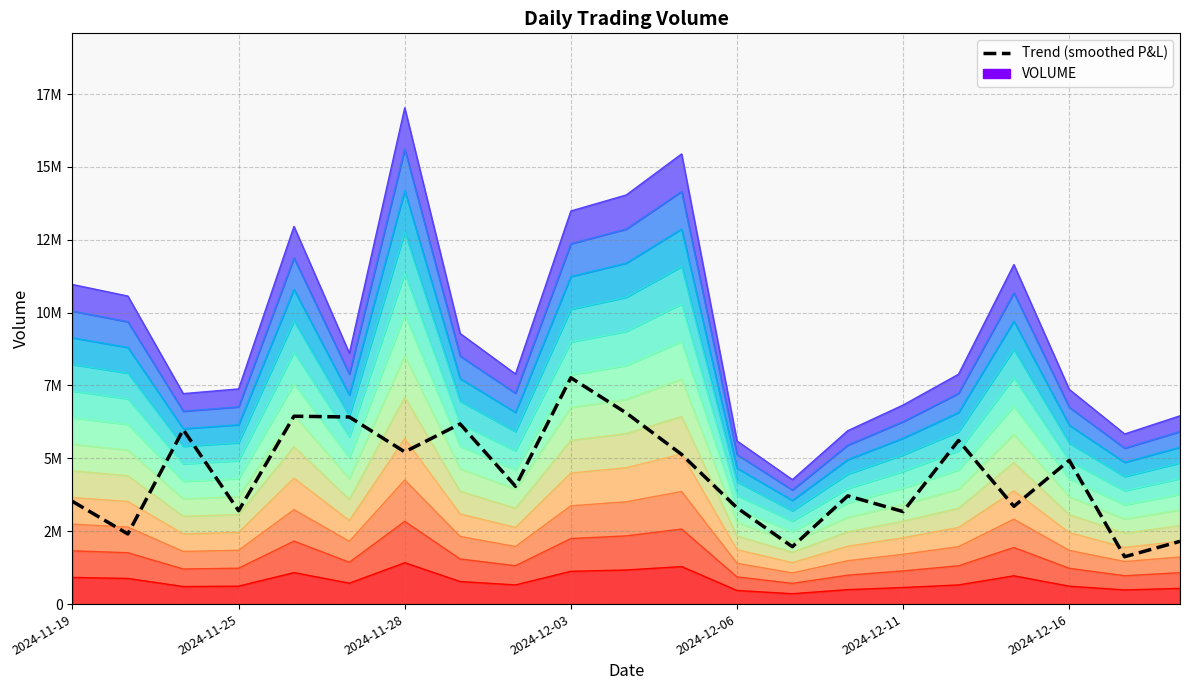

Count the number of values greater than 4041160.

10